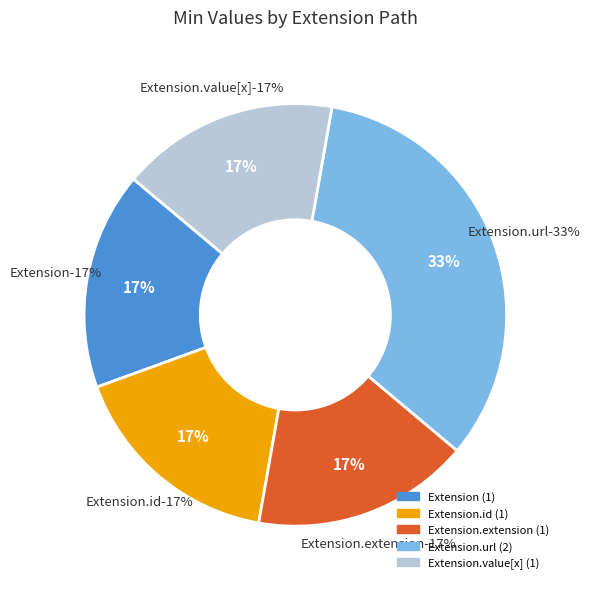

Which category has the smallest portion of the pie?

Extension